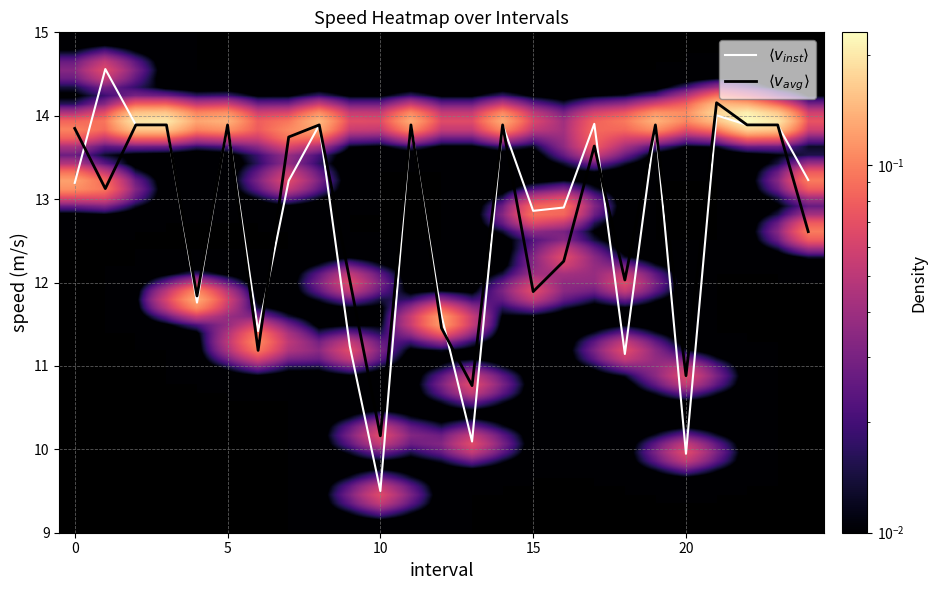

Does the chart have visible grid lines?

Yes